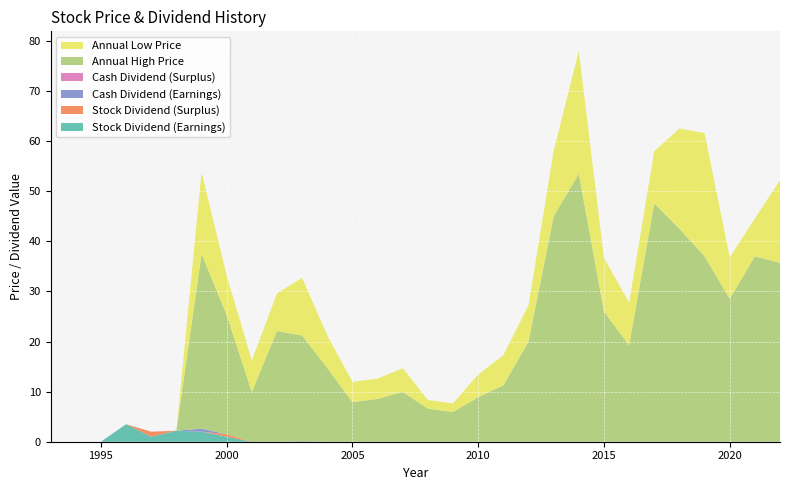

Reading left to right, extract all data points from this chart.

Stock Dividend (Earnings): 1993=0.0	1994=0.0	1995=0.0	1996=3.5	1997=1.0	1998=2.2	1999=2.0	2000=1.0	2001=0.0	2002=0.0	2003=0.0	2004=0.0	2005=0.0	2006=0.0	2007=0.0	2008=0.0	2009=0.0	2010=0.0	2011=0.0	2012=0.0	2013=0.0	2014=0.0	2015=0.0	2016=0.0	2017=0.0	2018=0.0	2019=0.0	2020=0.0	2021=0.0	2022=0.0
Stock Dividend (Surplus): 1993=0.0	1994=0.0	1995=0.0	1996=0.0	1997=1.0	1998=0.0	1999=0.0	2000=0.5	2001=0.0	2002=0.0	2003=0.0	2004=0.0	2005=0.0	2006=0.0	2007=0.0	2008=0.0	2009=0.0	2010=0.0	2011=0.0	2012=0.0	2013=0.0	2014=0.0	2015=0.0	2016=0.0	2017=0.0	2018=0.0	2019=0.0	2020=0.0	2021=0.0	2022=0.0
Cash Dividend (Earnings): 1993=0.0	1994=0.0	1995=0.0	1996=0.0	1997=0.0	1998=0.0	1999=0.6	2000=0.0	2001=0.0	2002=0.0	2003=0.1	2004=0.0	2005=0.0	2006=0.0	2007=0.0	2008=0.0	2009=0.0	2010=0.0	2011=0.0	2012=0.0	2013=0.0	2014=0.0	2015=0.0	2016=0.0	2017=0.0	2018=0.0	2019=0.0	2020=0.0	2021=0.0	2022=0.0
Cash Dividend (Surplus): 1993=0.0	1994=0.0	1995=0.0	1996=0.0	1997=0.0	1998=0.0	1999=0.0	2000=0.0	2001=0.0	2002=0.0	2003=0.0	2004=0.0	2005=0.0	2006=0.0	2007=0.0	2008=0.0	2009=0.0	2010=0.0	2011=0.0	2012=0.0	2013=0.0	2014=0.0	2015=0.0	2016=0.0	2017=0.0	2018=0.0	2019=0.0	2020=0.0	2021=0.0	2022=0.0
Annual High Price: 1993=0.0	1994=0.0	1995=0.0	1996=0.0	1997=0.0	1998=0.0	1999=34.9	2000=23.8	2001=9.9	2002=22.1	2003=21.1	2004=14.7	2005=7.9	2006=8.6	2007=9.9	2008=6.6	2009=6.0	2010=8.9	2011=11.2	2012=20.0	2013=45.0	2014=53.5	2015=26.0	2016=19.2	2017=47.5	2018=42.5	2019=37.0	2020=28.5	2021=37.0	2022=35.7
Annual Low Price: 1993=0.0	1994=0.0	1995=0.0	1996=0.0	1997=0.0	1998=0.0	1999=16.3	2000=7.8	2001=6.2	2002=7.5	2003=11.5	2004=6.5	2005=4.0	2006=4.0	2007=4.7	2008=1.7	2009=1.7	2010=4.5	2011=6.0	2012=7.2	2013=13.0	2014=24.5	2015=10.7	2016=8.5	2017=10.4	2018=20.0	2019=24.6	2020=8.3	2021=7.5	2022=16.5